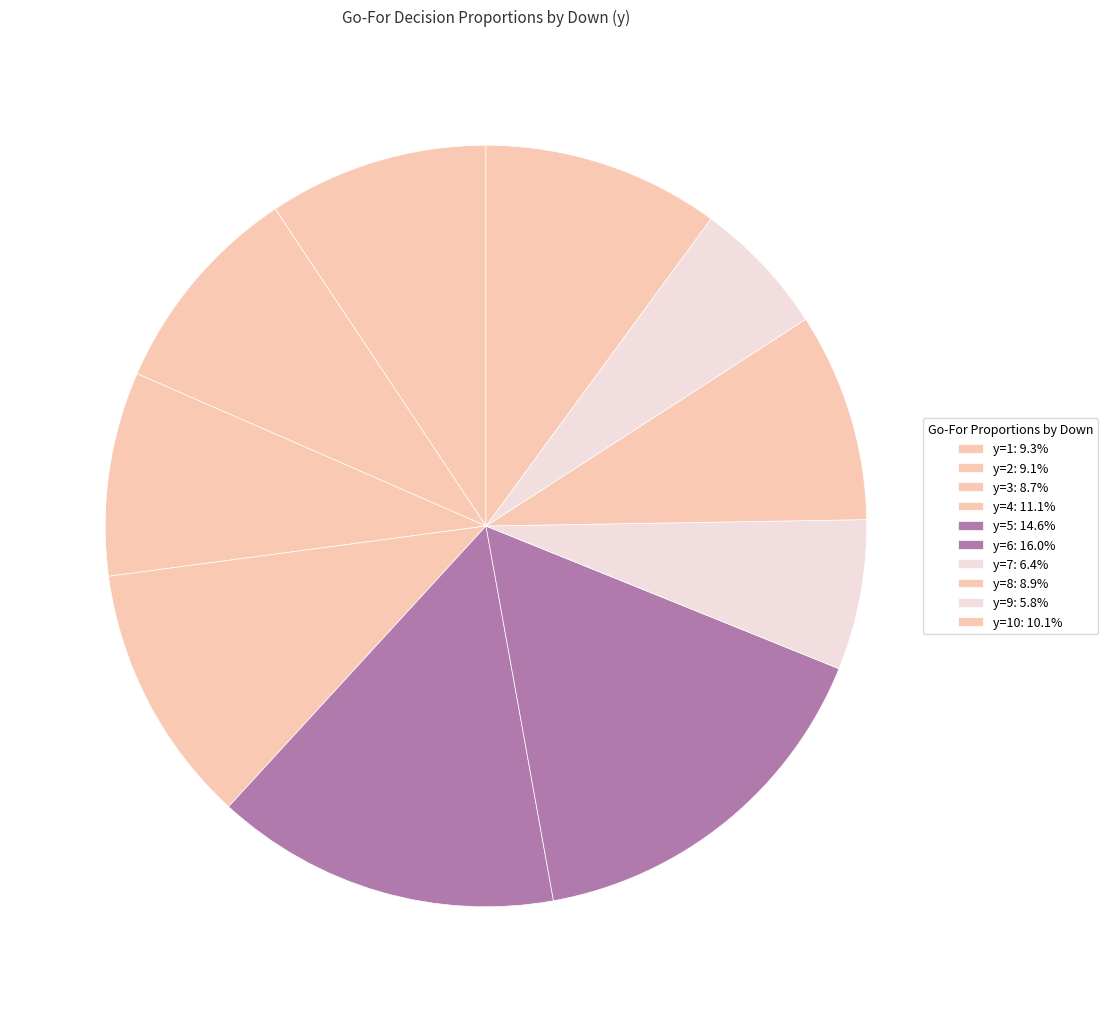

How many slices are in this pie chart?

10